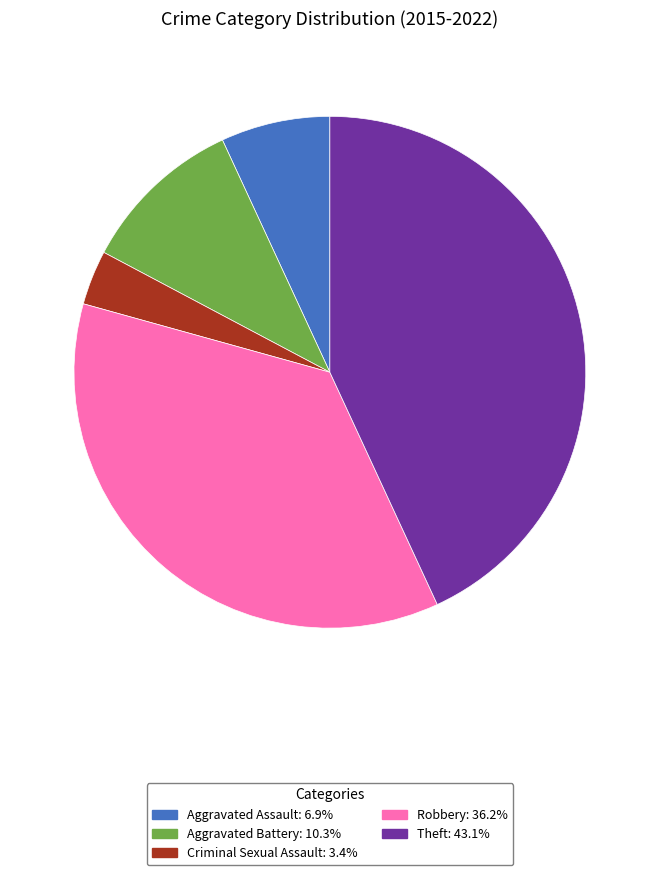

Does Theft represent more than half of the total?

No